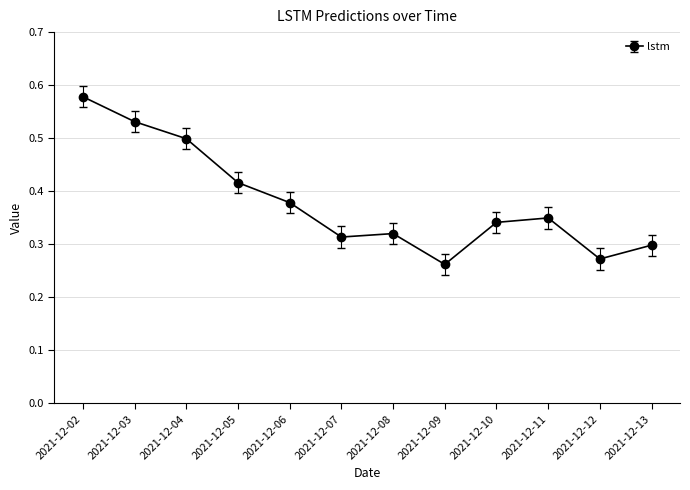

What is the sum of all values?

4.6